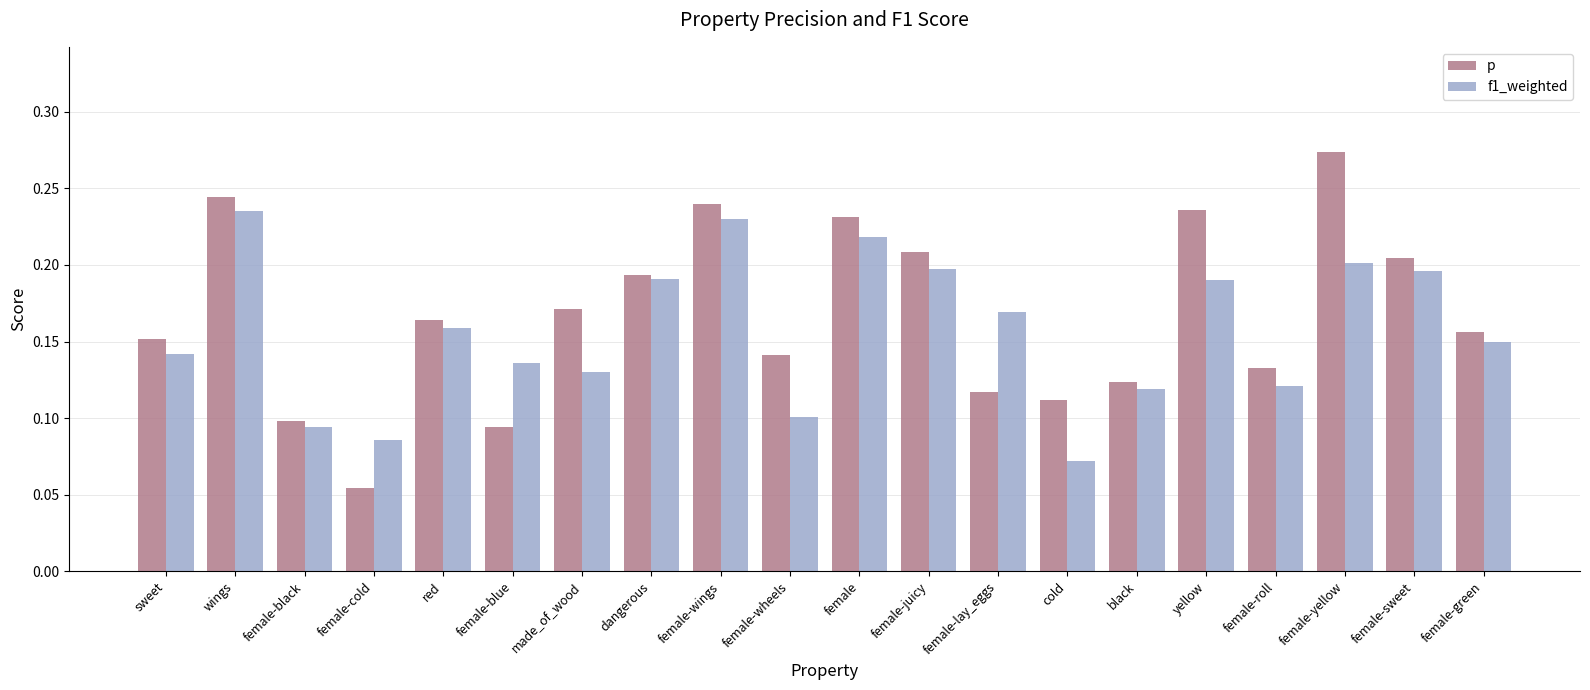

True or false: f1_weighted has a value of 0.1 at female-green.

True